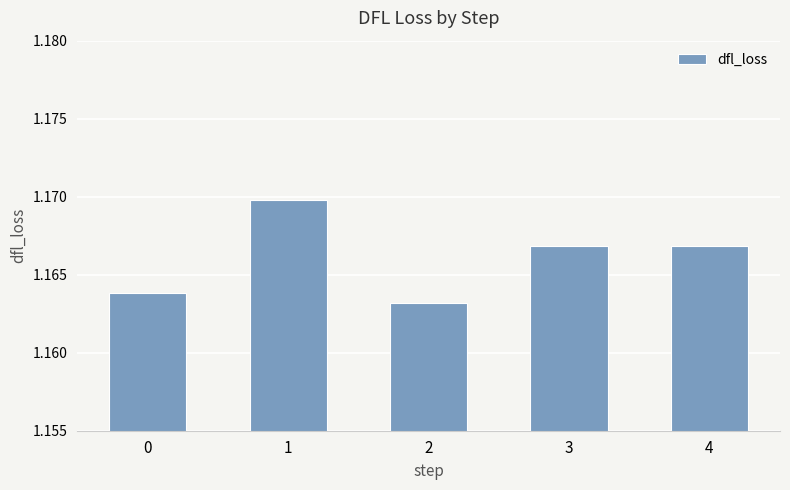

What is the sum of all values?

5.8